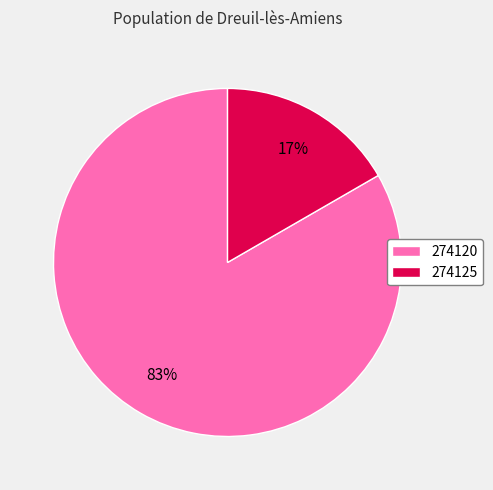

Which slice is the smallest?

274125